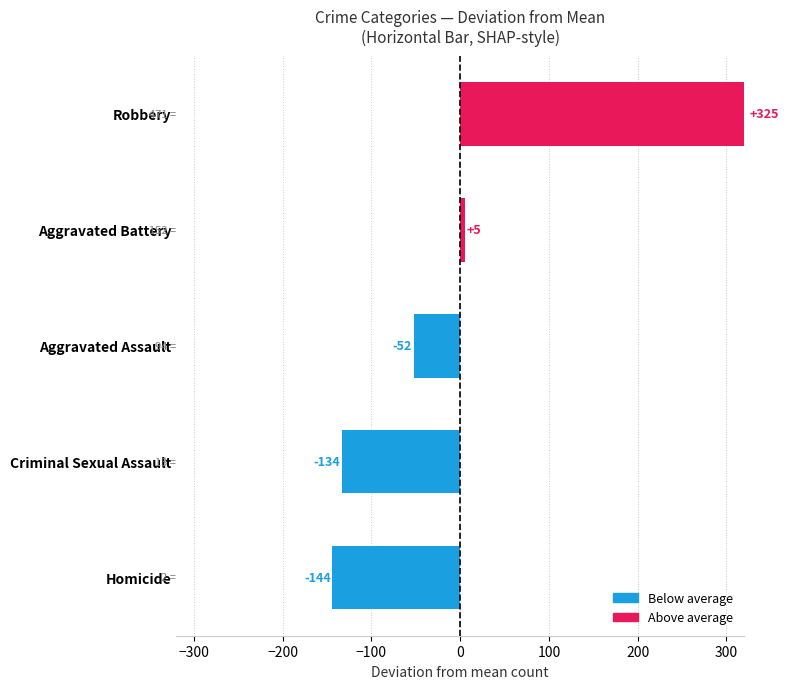

How many data points does each series have?

5